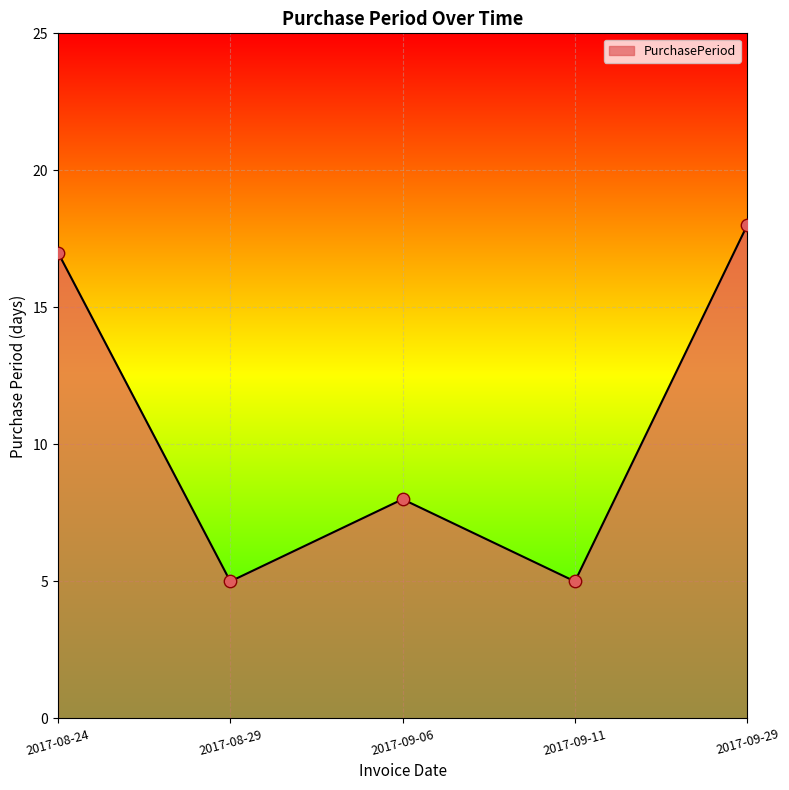

What is the change in value from 2017-08-24 to 2017-09-11?

-12